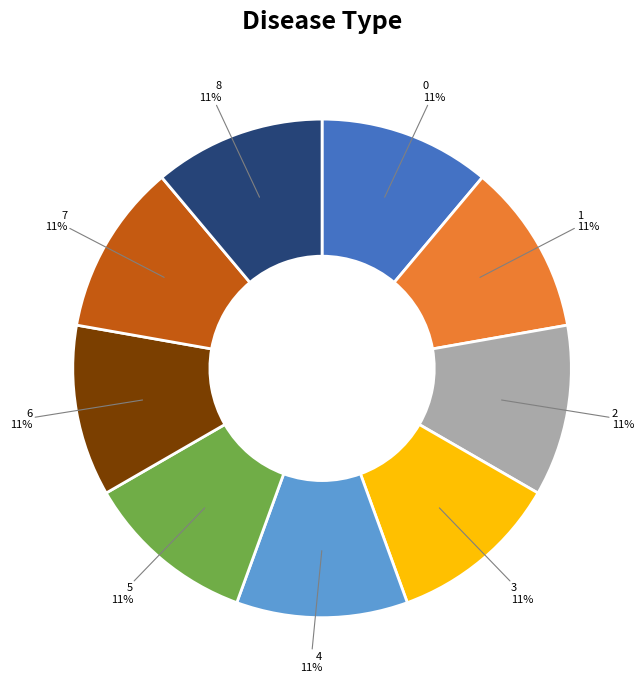

Is there a majority slice in this chart?

No